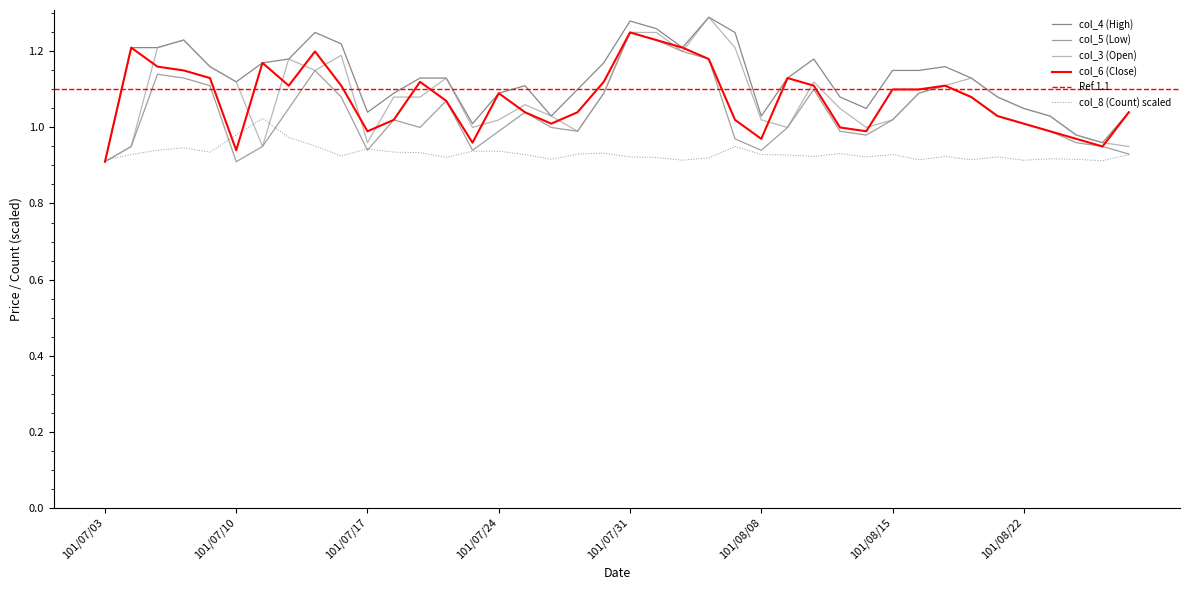

List the labels in order of col_4 (High) value, smallest first.

101/07/03, 101/08/27, 101/08/24, 101/07/23, 101/07/26, 101/08/08, 101/08/23, 101/07/17, 101/08/28, 101/08/14, 101/08/22, 101/08/13, 101/08/21, 101/07/18, 101/07/24, 101/07/27, 101/07/25, 101/07/10, 101/07/19, 101/07/20, 101/08/09, 101/08/20, 101/08/15, 101/08/16, 101/07/09, 101/08/17, 101/07/11, 101/07/30, 101/07/12, 101/08/10, 101/07/04, 101/07/05, 101/08/03, 101/07/16, 101/07/06, 101/07/13, 101/08/07, 101/08/01, 101/07/31, 101/08/06